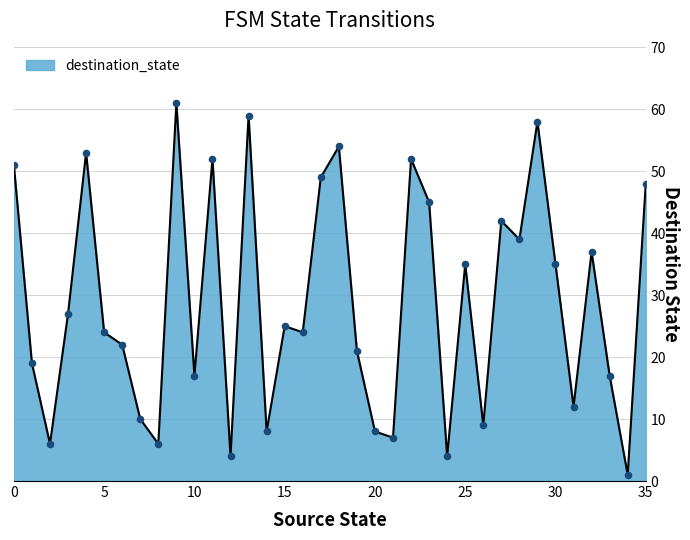

What is the maximum value shown in the chart?

61